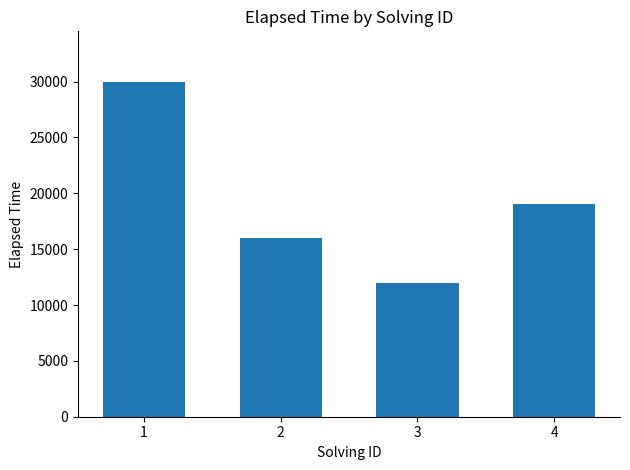

Where is the data nearest to the value 21000?

4